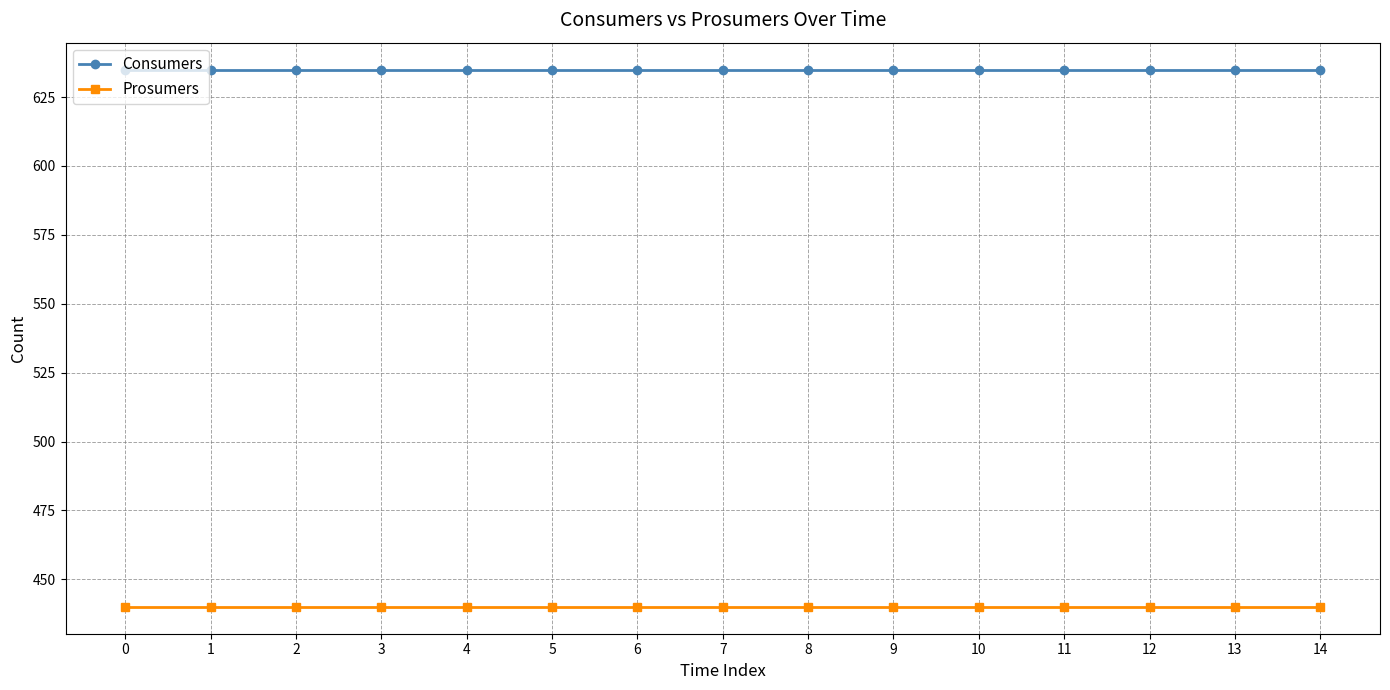

Rank the series at 2 from lowest to highest value.

Prosumers, Consumers